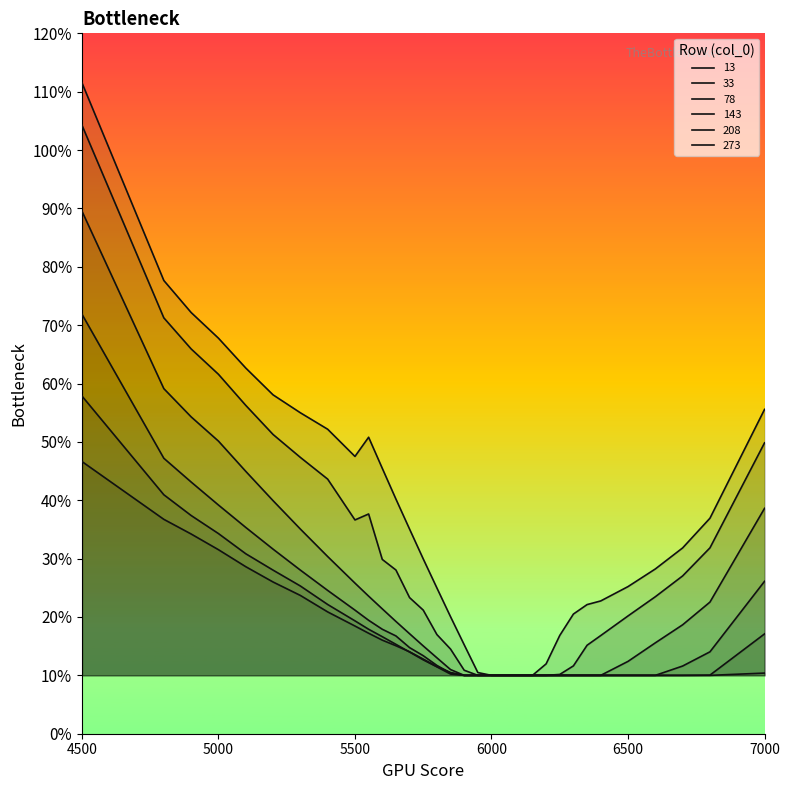

What is the average value of the 143 series?

0.2